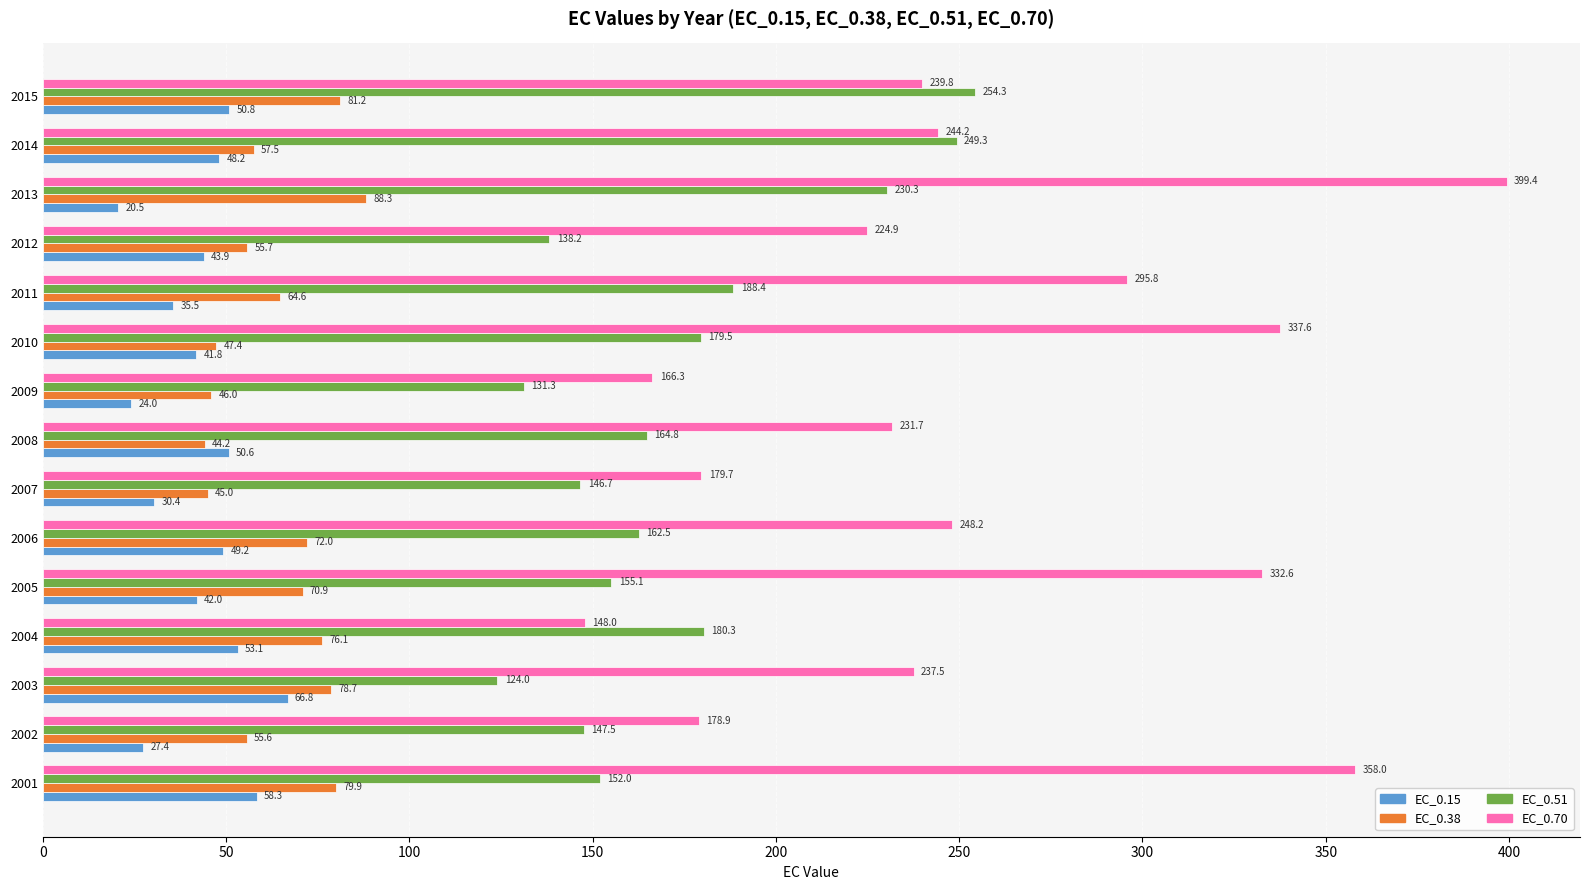

The value of EC_0.51 at 2014 is 249.3. True or false?

True